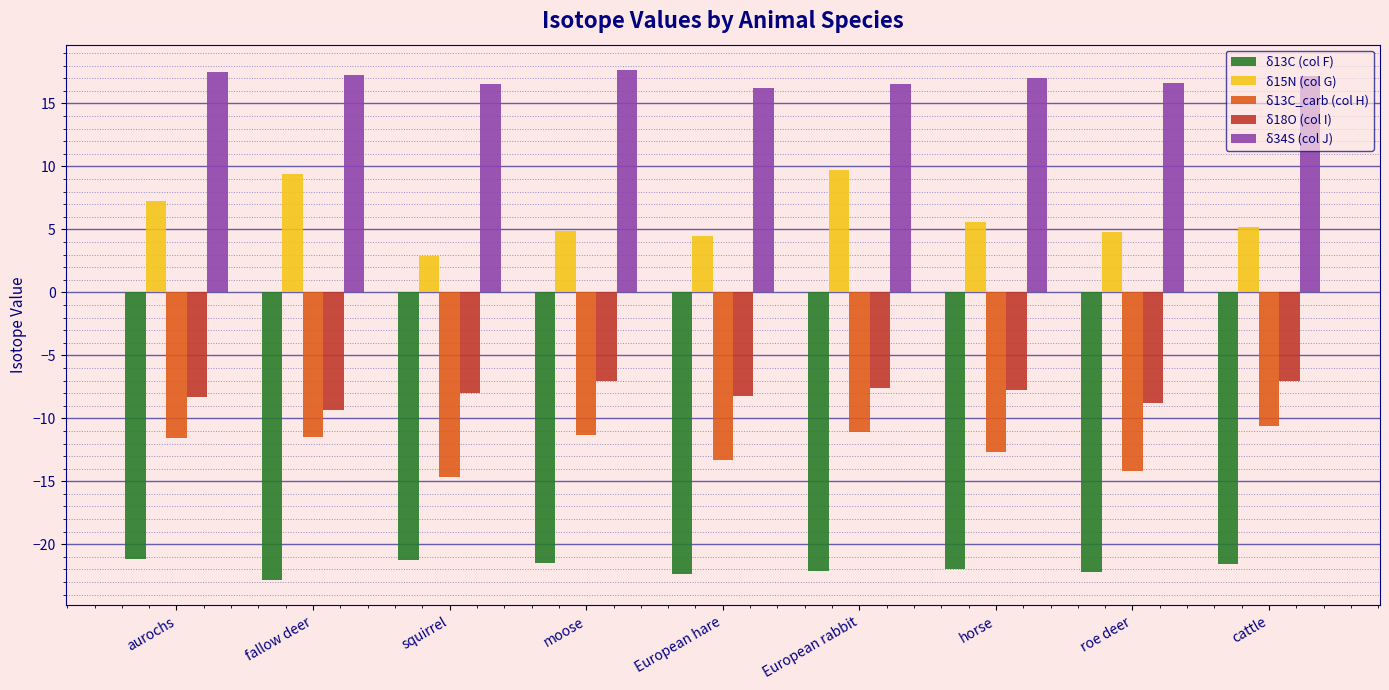

What is the label of the 4th bar from the left?

moose